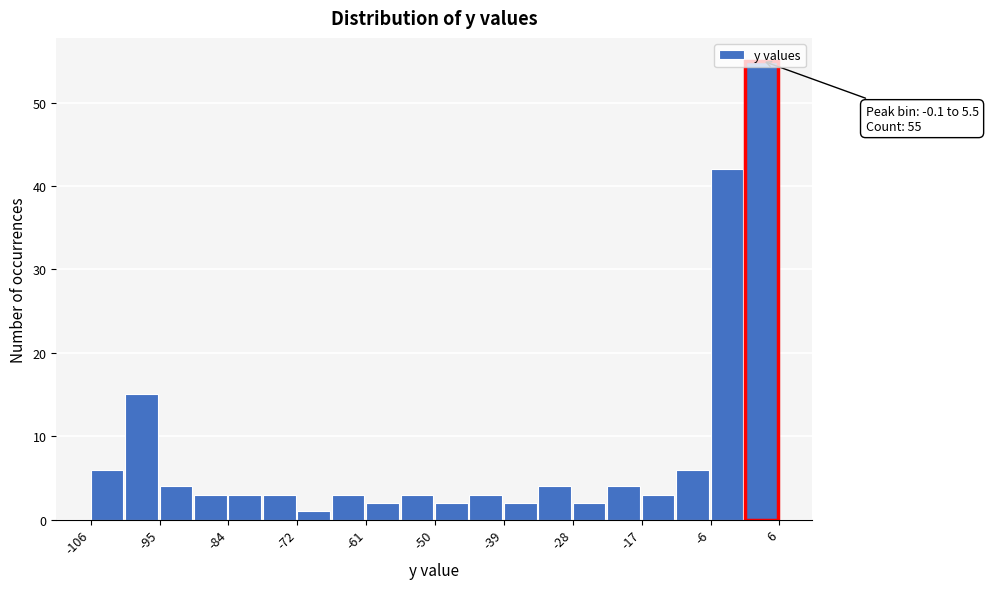

Read against the x-axis, roughly where is the centre of the tallest bar?

2